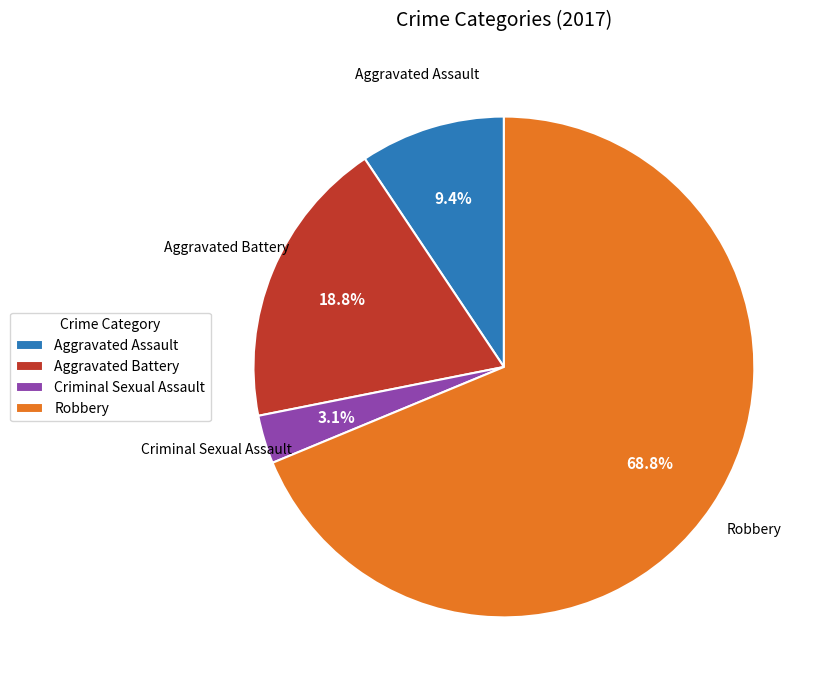

Is there any slice that represents more than half of the pie?

Yes